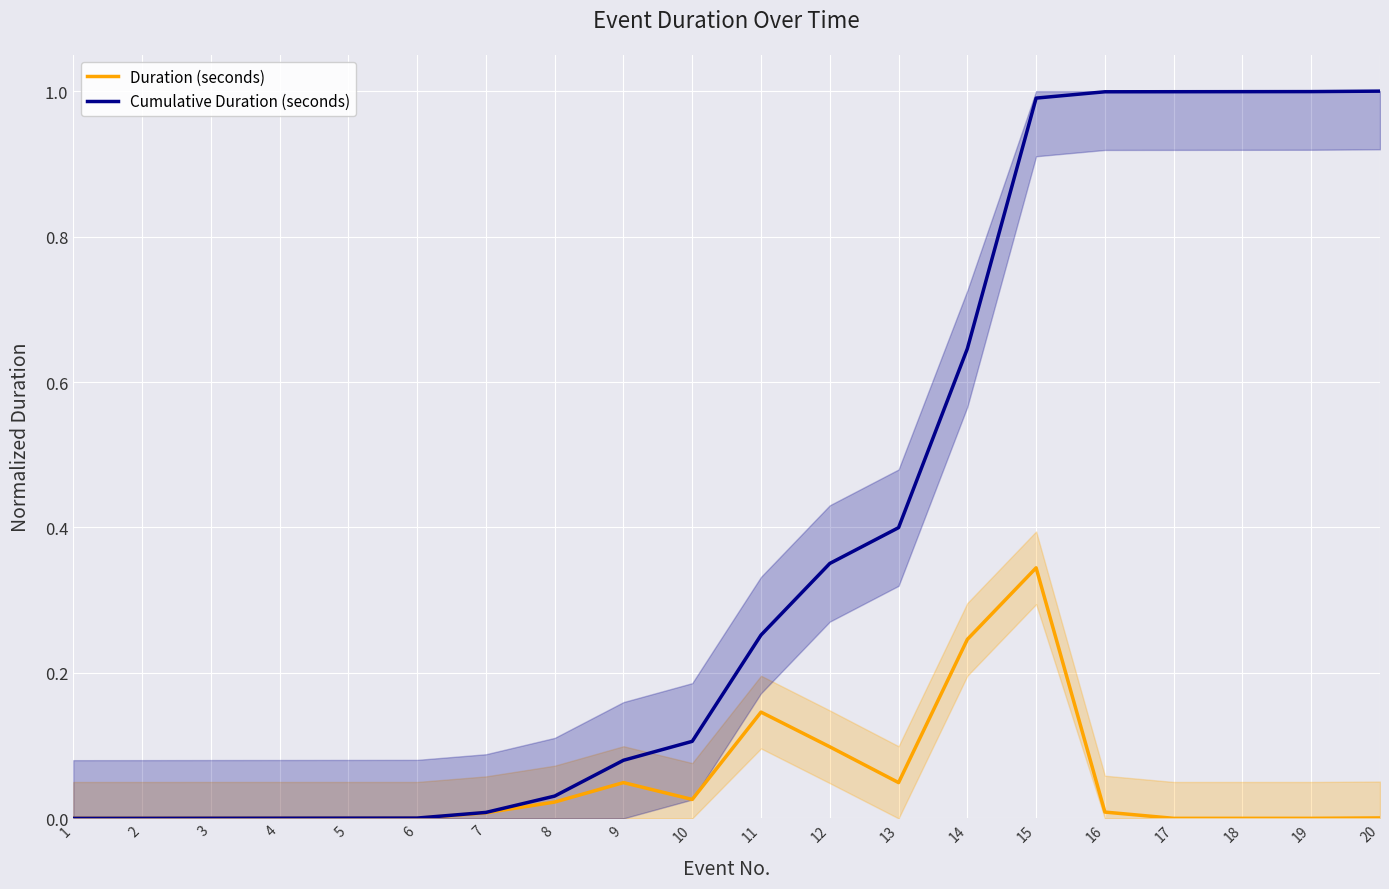

True or false: Duration (seconds) and Cumulative Duration (seconds) cross at least once.

False